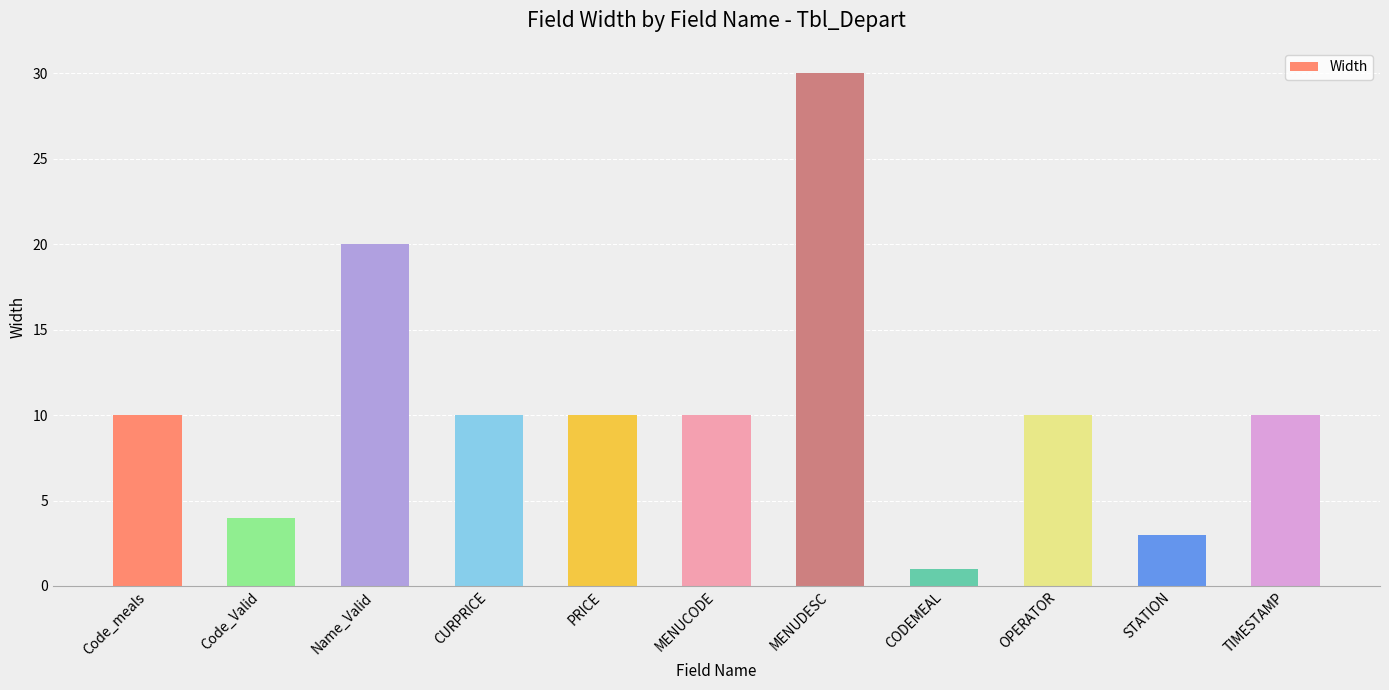

Reading right to left, list all the values displayed in this chart.

TIMESTAMP=10	STATION=3	OPERATOR=10	CODEMEAL=1	MENUDESC=30	MENUCODE=10	PRICE=10	CURPRICE=10	Name_Valid=20	Code_Valid=4	Code_meals=10